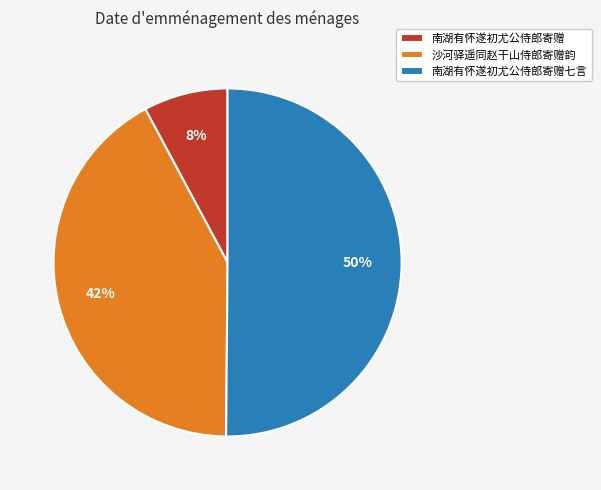

What is the majority slice?

南湖有怀遂初尤公侍郎寄赠七言